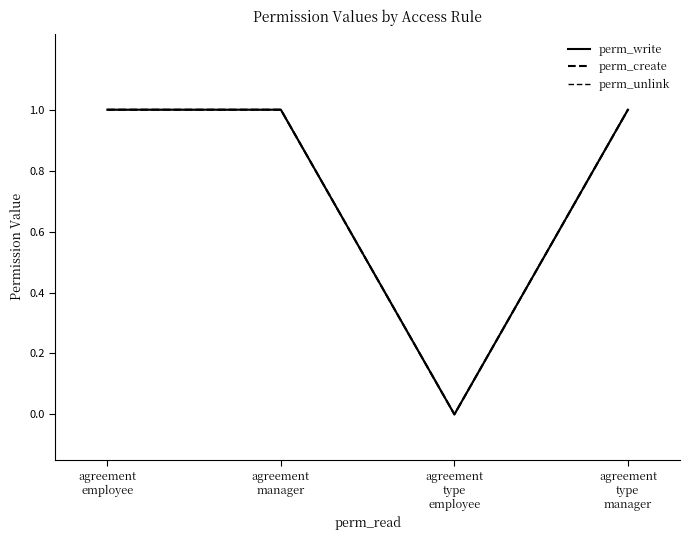

Does the chart display data point markers on the line(s)?

No